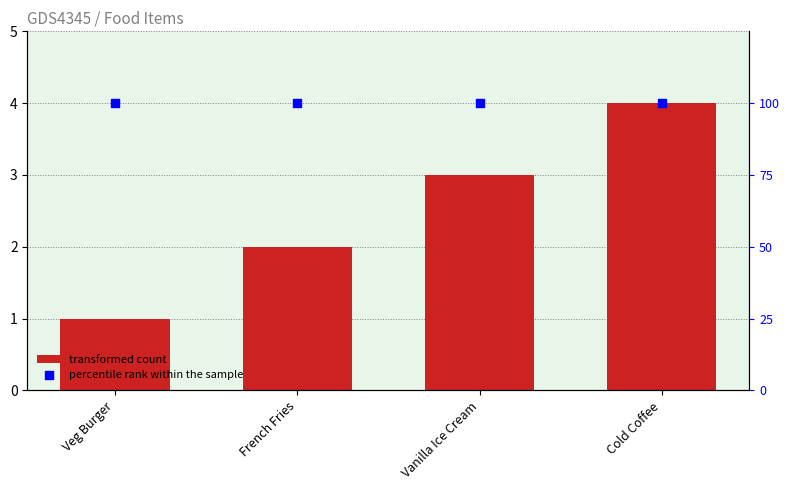

Which series has the widest spread of Y values?

transformed count